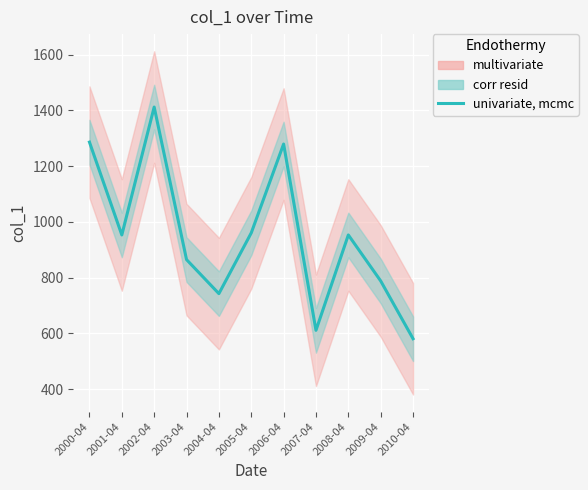

What is the change in value from 2000-04 to 2007-04?

-674.9